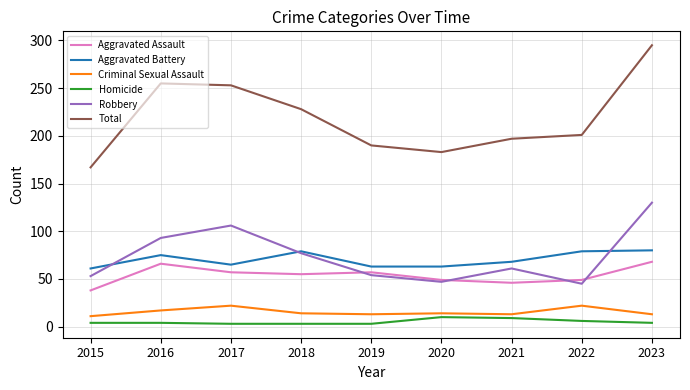

True or false: Homicide has a value of 4 at 2015.

True